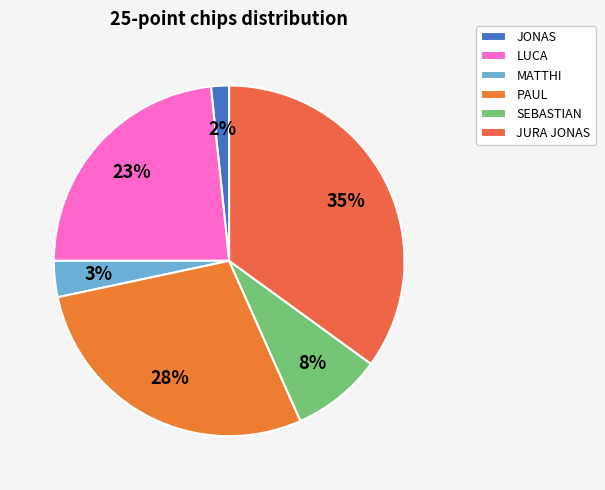

Count the number of slices in the pie.

6